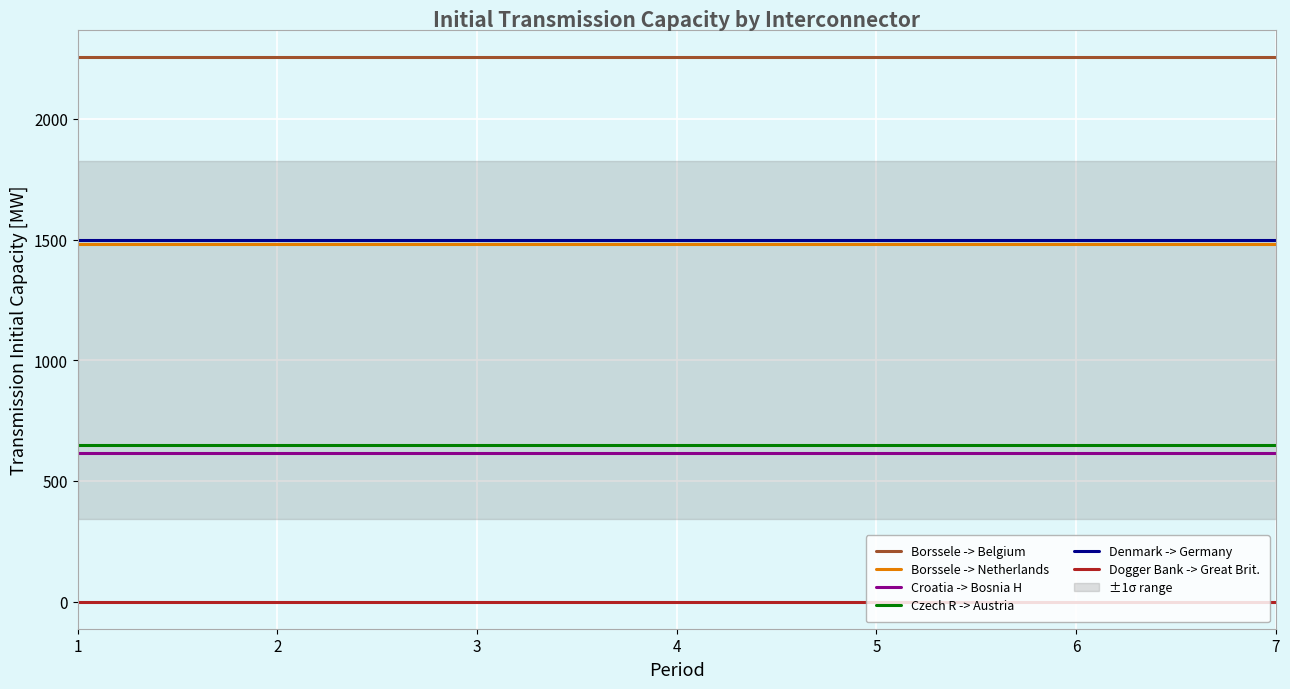

The value of Czech R -> Austria at 4 is 246.0. True or false?

False